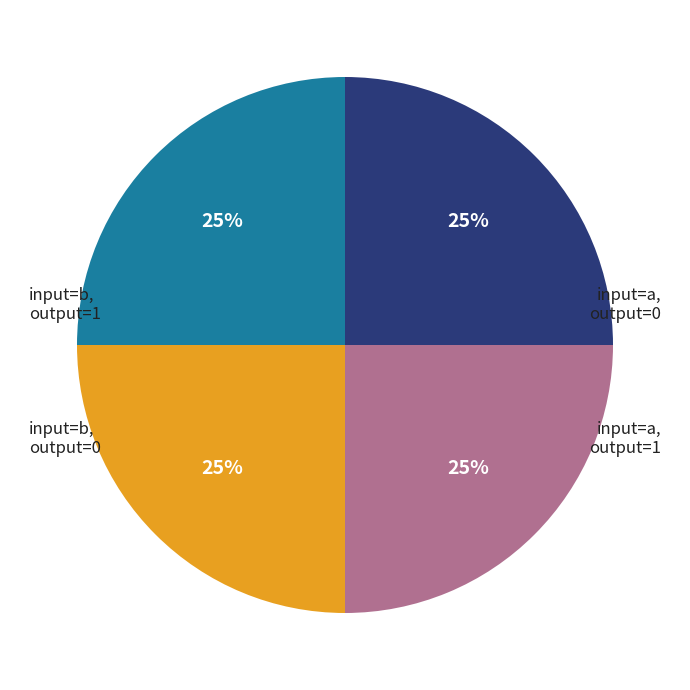

To the nearest percent, what is the average slice percentage?

25%